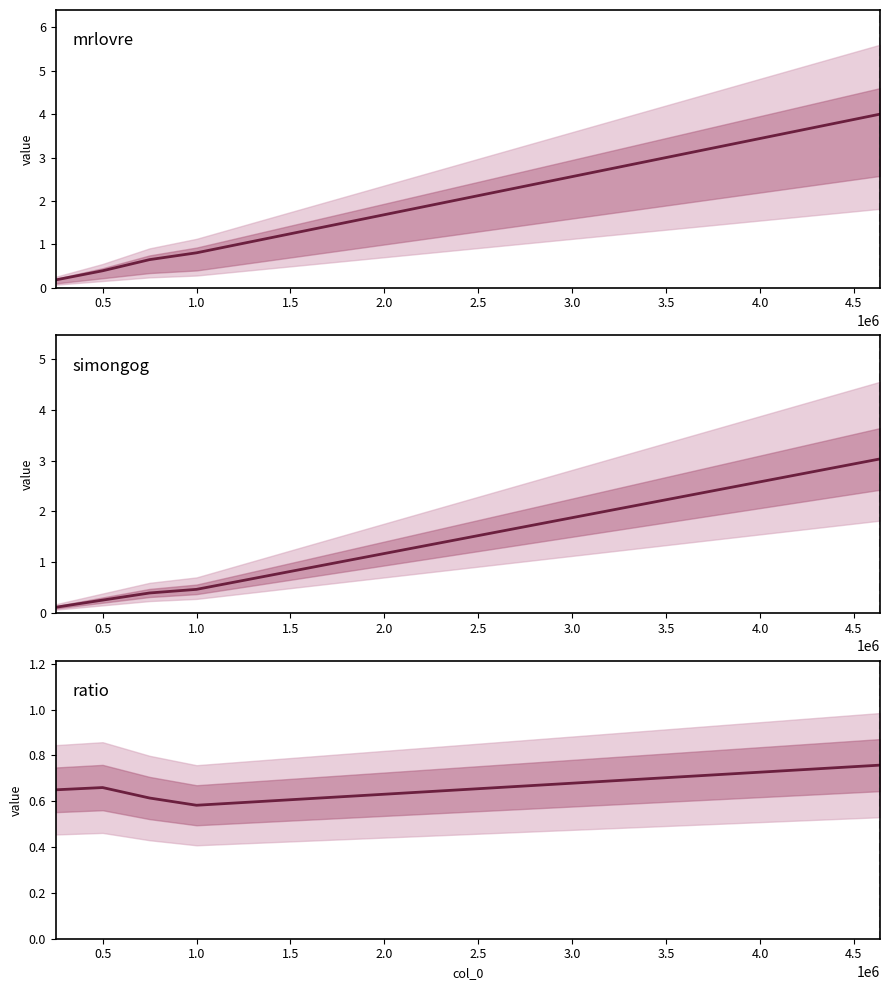

How many categories are shown in the chart?

5